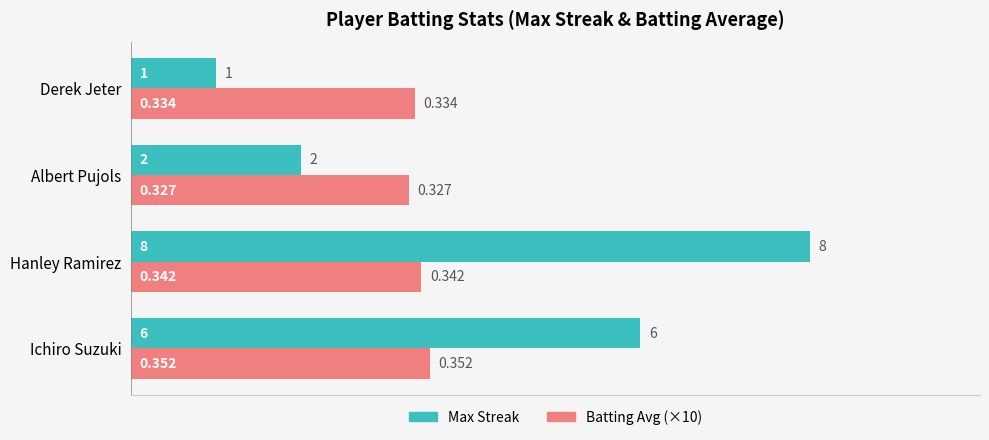

How many data points does each series have?

4